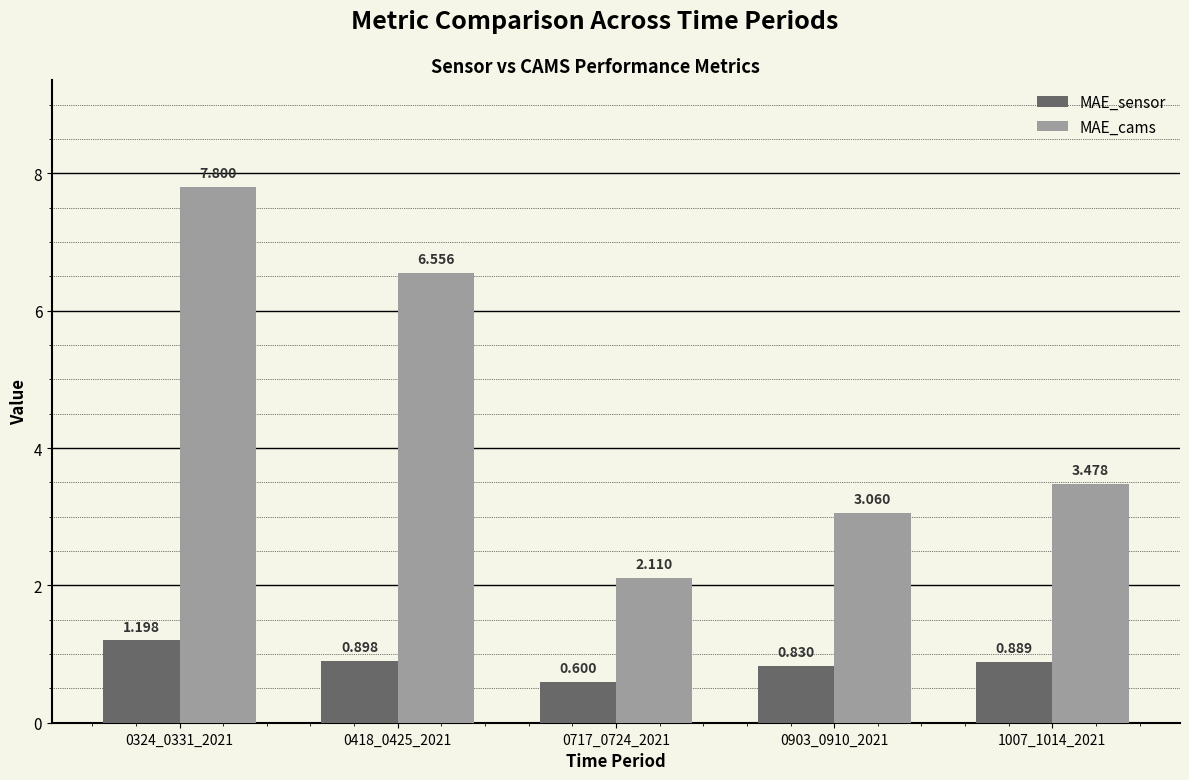

Which series changed the most between 0418_0425_2021 and 1007_1014_2021?

MAE_cams